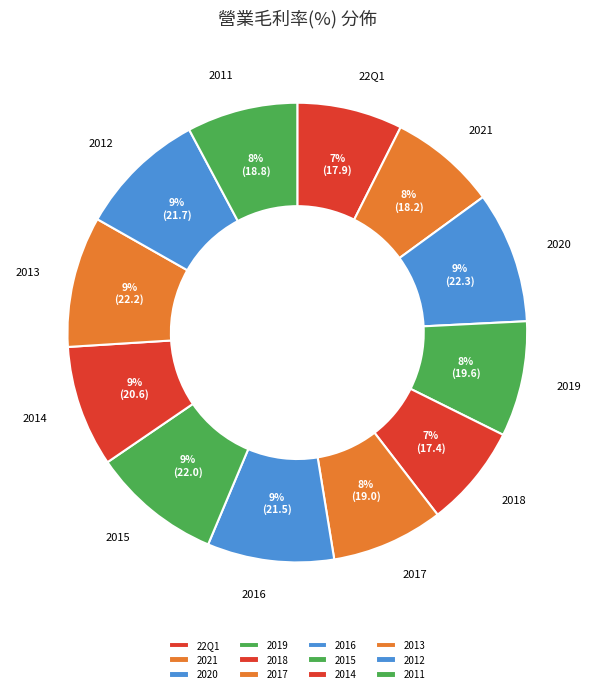

Is it true that 2019 is 21% of the pie?

False